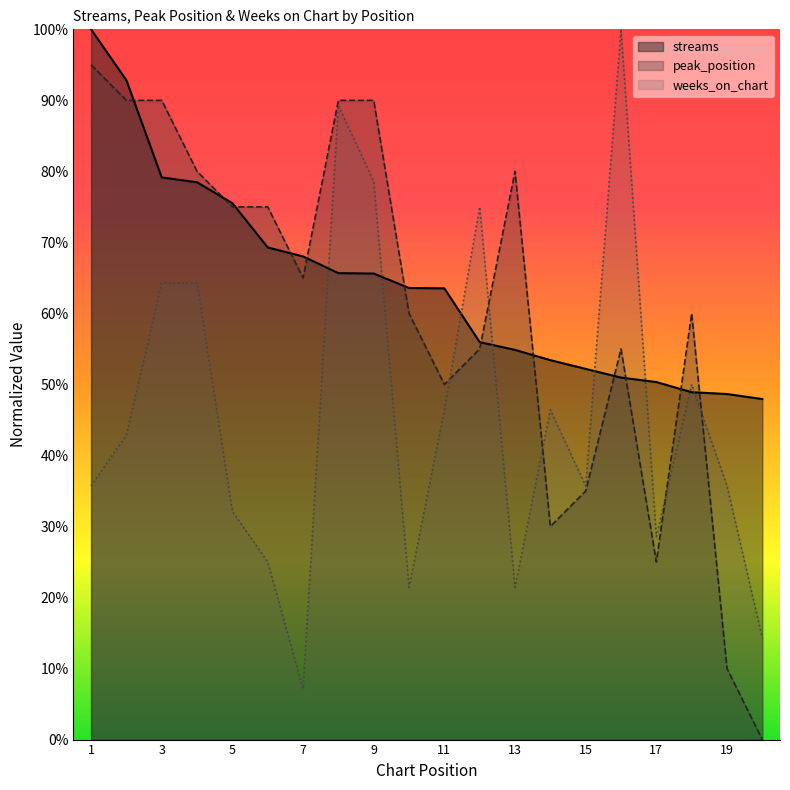

Reading left to right, list all the values displayed in this chart.

streams: 1.0	0.9	0.8	0.8	0.8	0.7	0.7	0.7	0.7	0.6	0.6	0.6	0.5	0.5	0.5	0.5	0.5	0.5	0.5	0.5
peak_position: 0.9	0.9	0.9	0.8	0.8	0.8	0.7	0.9	0.9	0.6	0.5	0.6	0.8	0.3	0.3	0.6	0.2	0.6	0.1	0.0
weeks_on_chart: 0.4	0.4	0.6	0.6	0.3	0.2	0.1	0.9	0.8	0.2	0.5	0.8	0.2	0.5	0.4	1.0	0.3	0.5	0.4	0.1